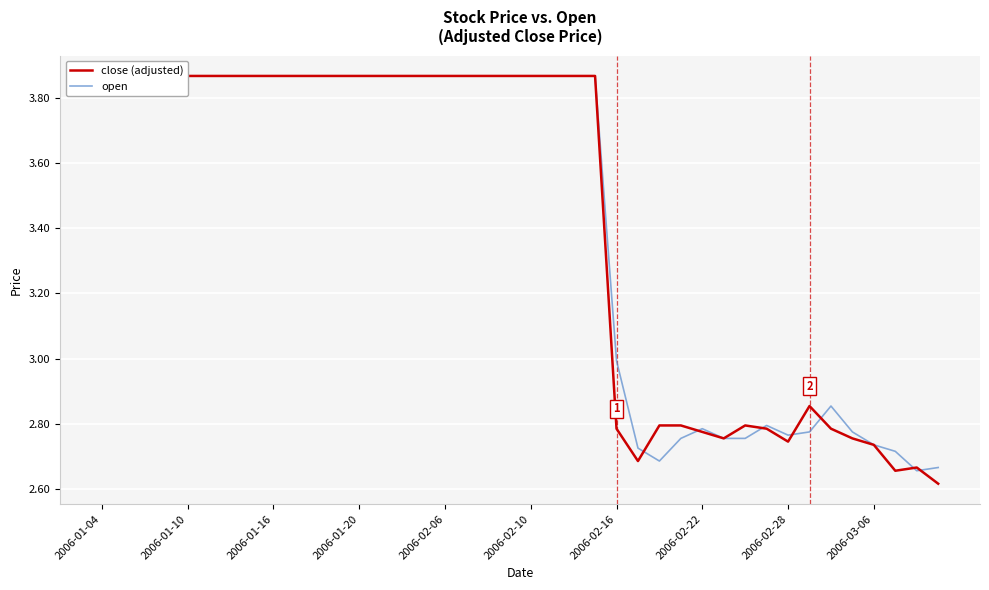

Which series has the widest spread of values?

close (adjusted)